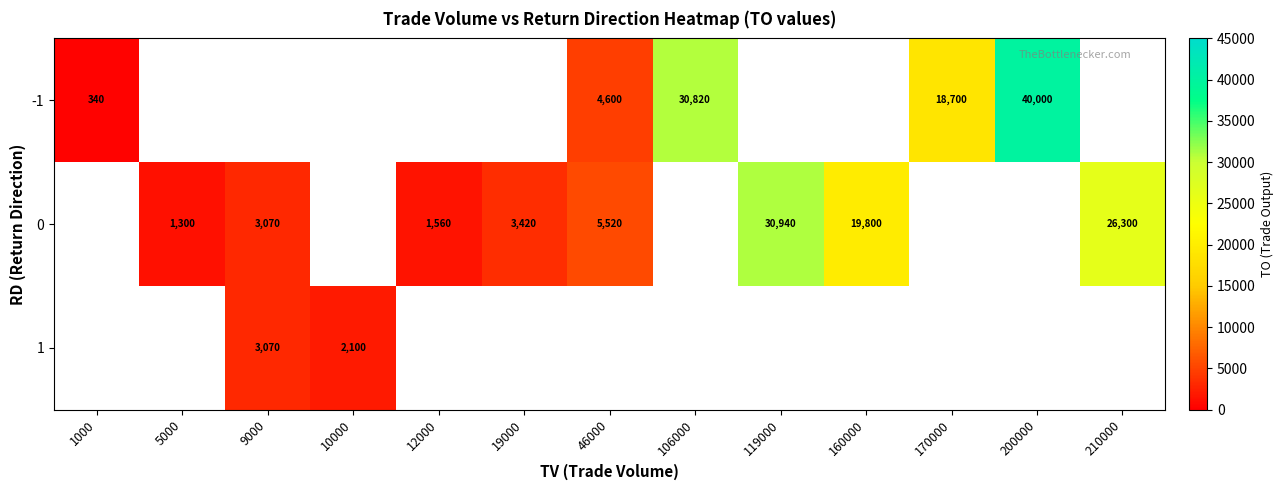

Is it true that -1 equals 18700 at 170000?

True